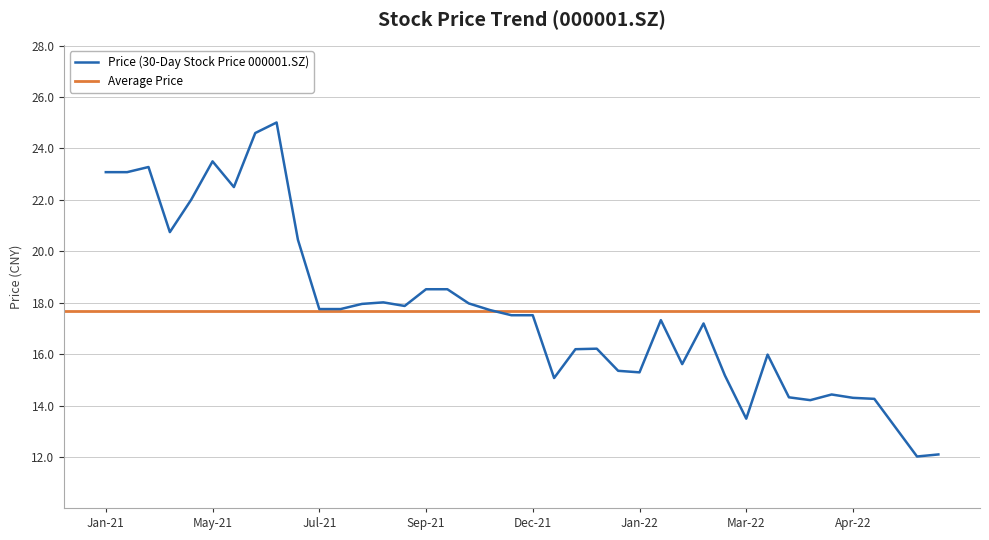

What is the maximum value for Price (30-Day Stock Price 000001.SZ)?

25.0